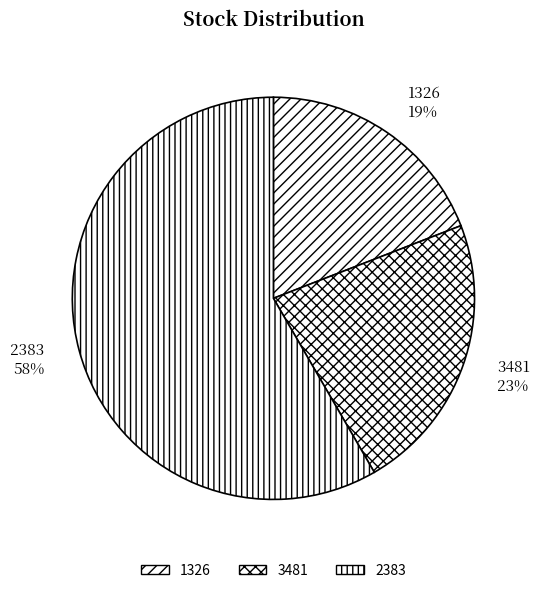

Combined, do 3481 and 2383 account for over 50%?

Yes